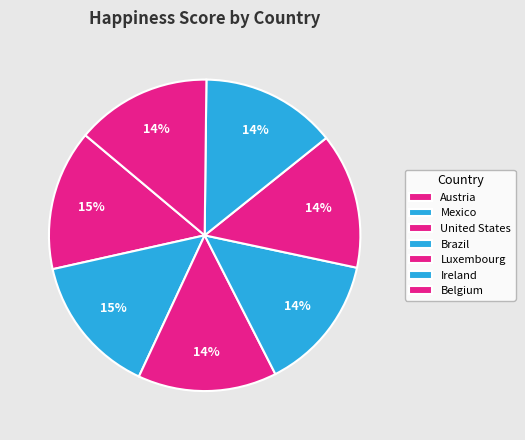

Which category has the biggest portion of the pie?

Austria